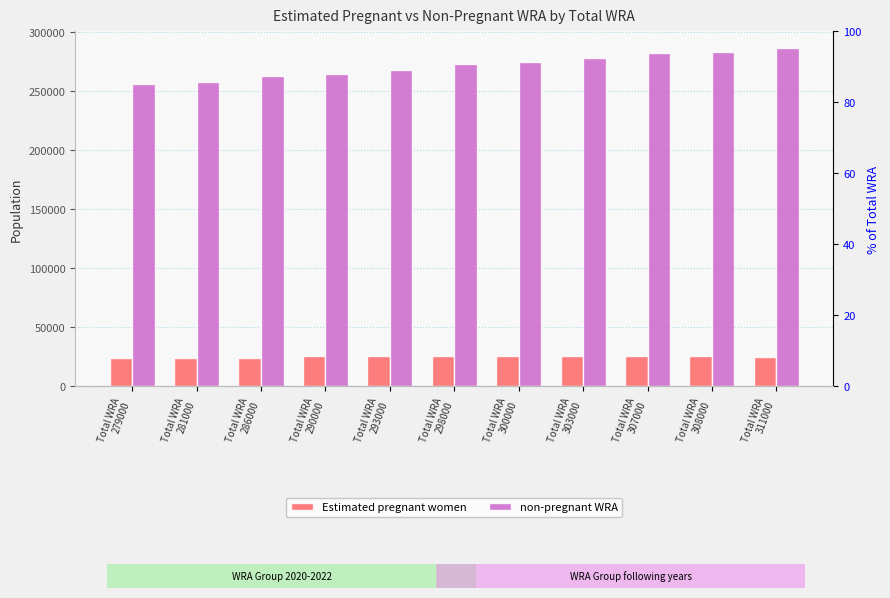

At which label does non-pregnant WRA first exceed 272464?

Total WRA
298000